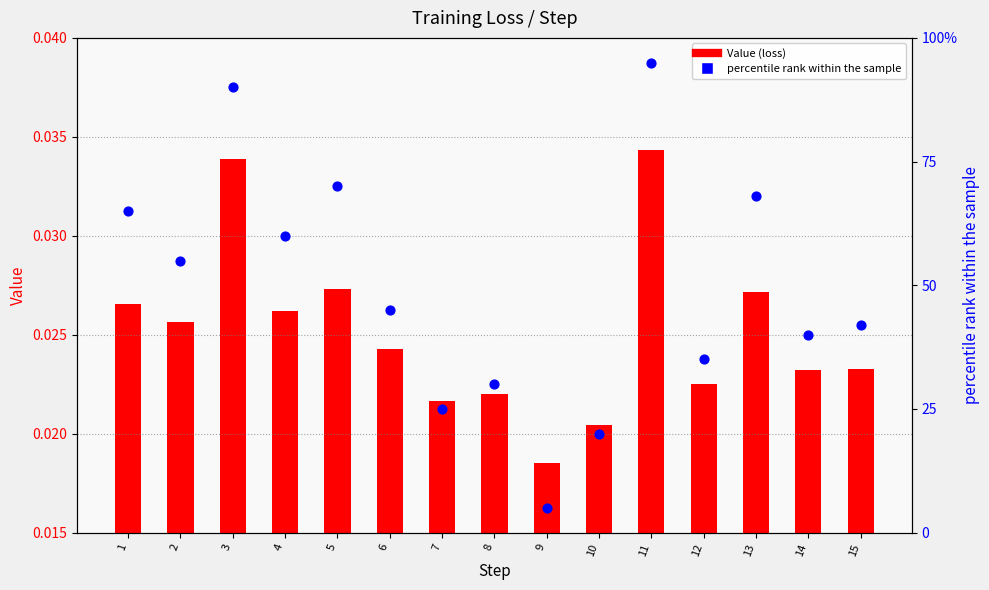

Is the value of Value (loss) at 9 greater than the value of percentile rank within sample at 10?

No